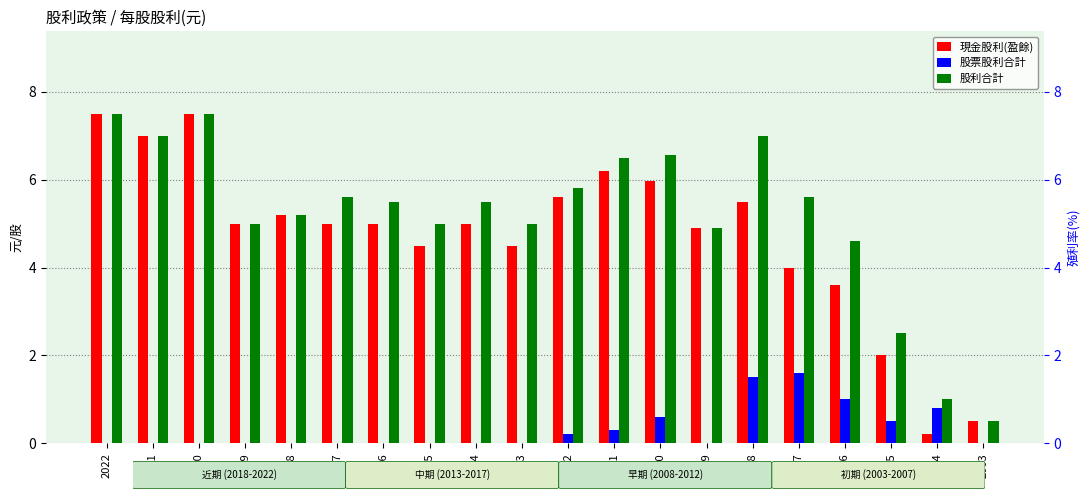

What is the sum of the 現金股利(盈餘) values at 2020 and 2015?

12.0